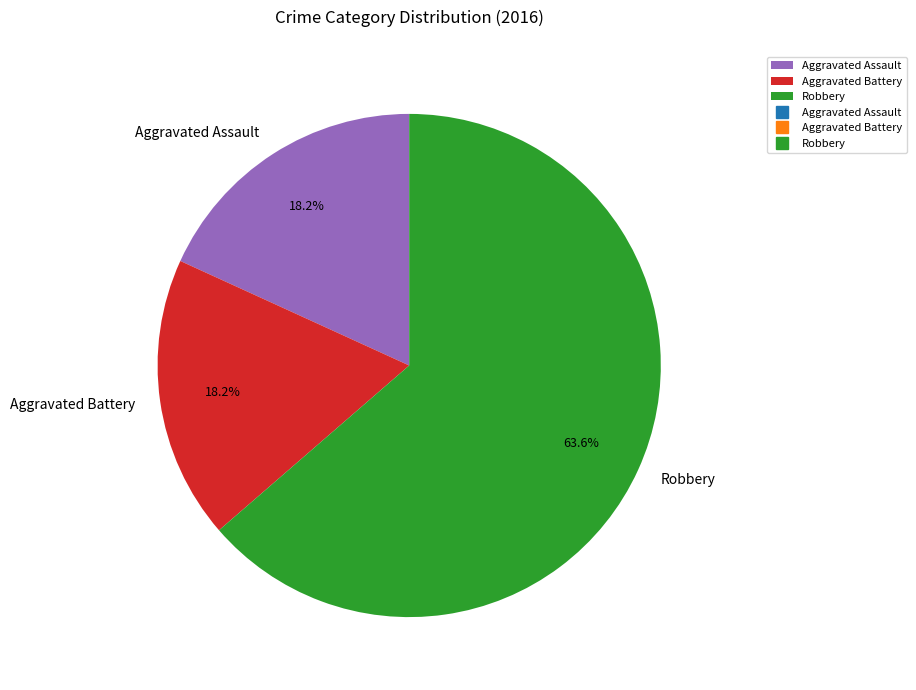

How many segments does this pie chart have?

3